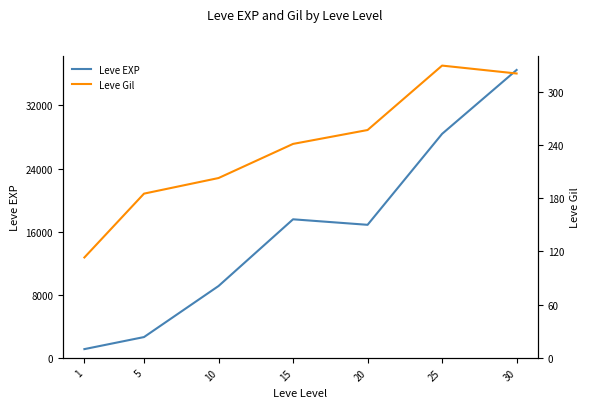

Is this an area chart (filled region under the line)?

No